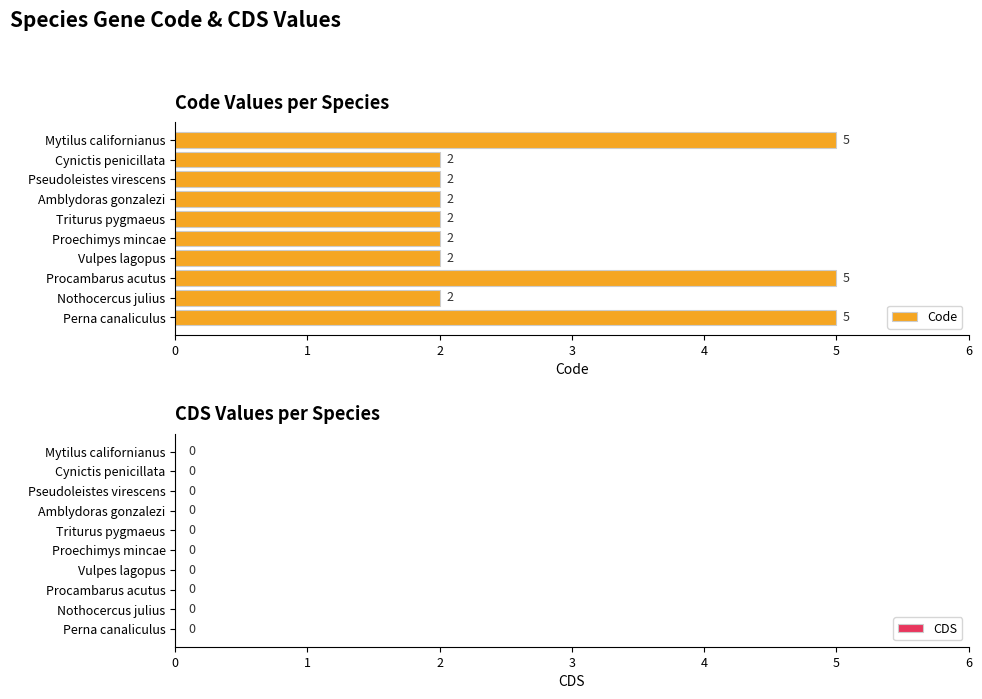

Count the values in the range 2 to 5.

10